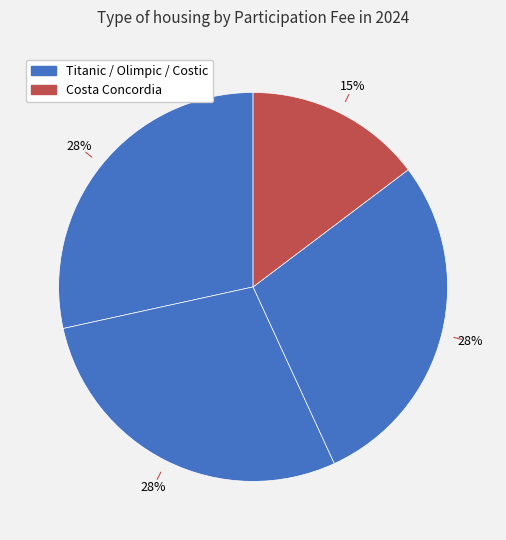

Is there any slice that represents more than half of the pie?

No